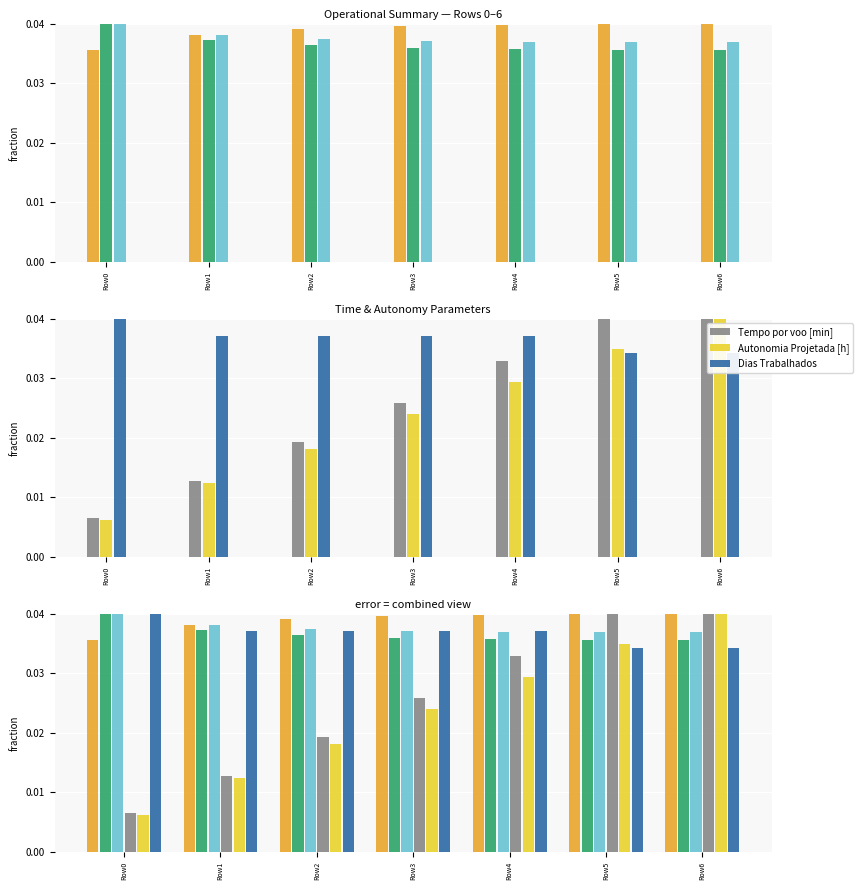

Between Row0 and Row4, which is larger?

Row4